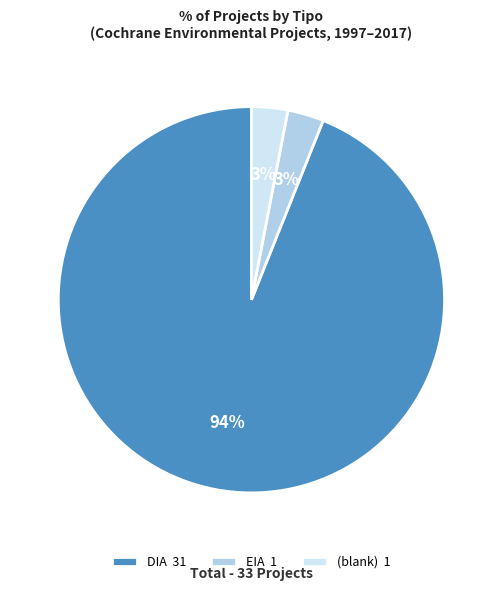

How many slices are in this pie chart?

3